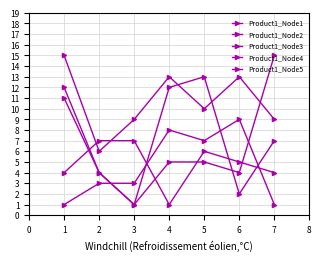

Read the Product1_Node1 value at 2.

3